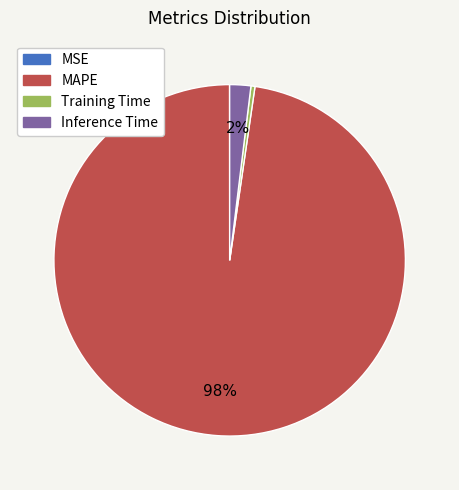

Is it true that Inference Time is 14% of the pie?

False